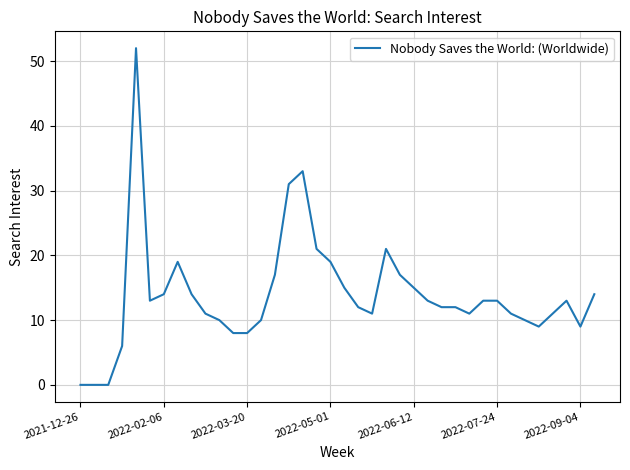

What is the greatest value displayed?

52